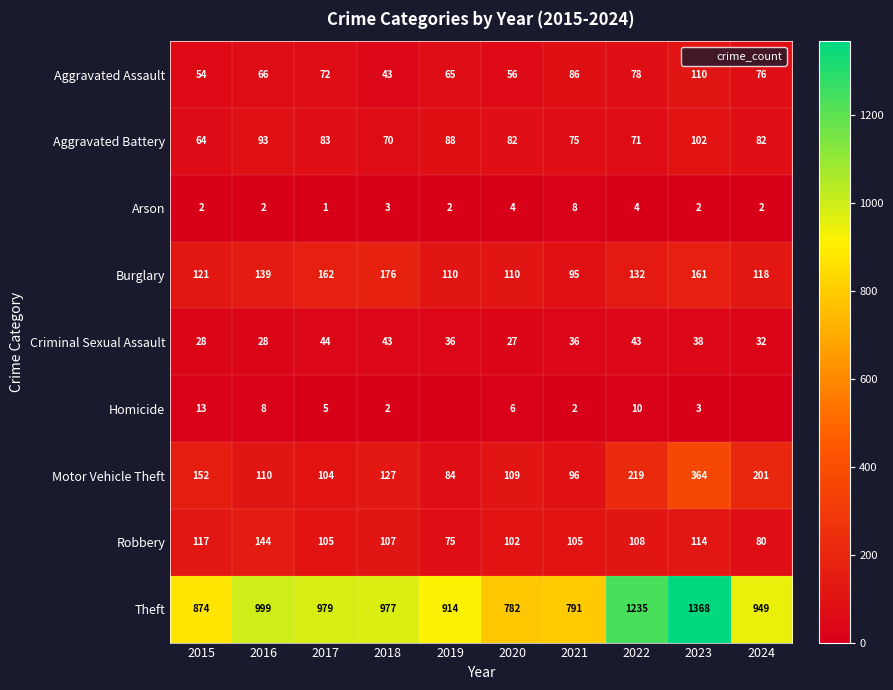

Where does the Aggravated Assault series first go above 72?

2021